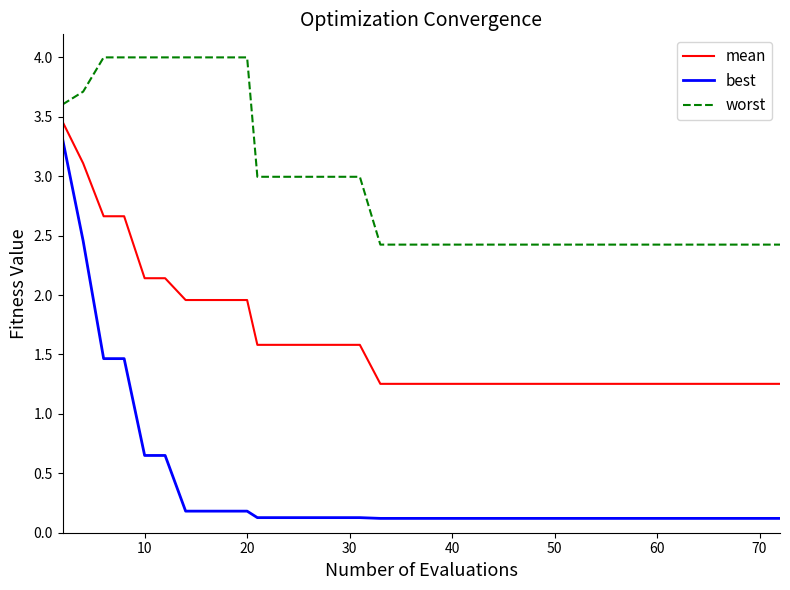

Which series has the widest spread of values?

best